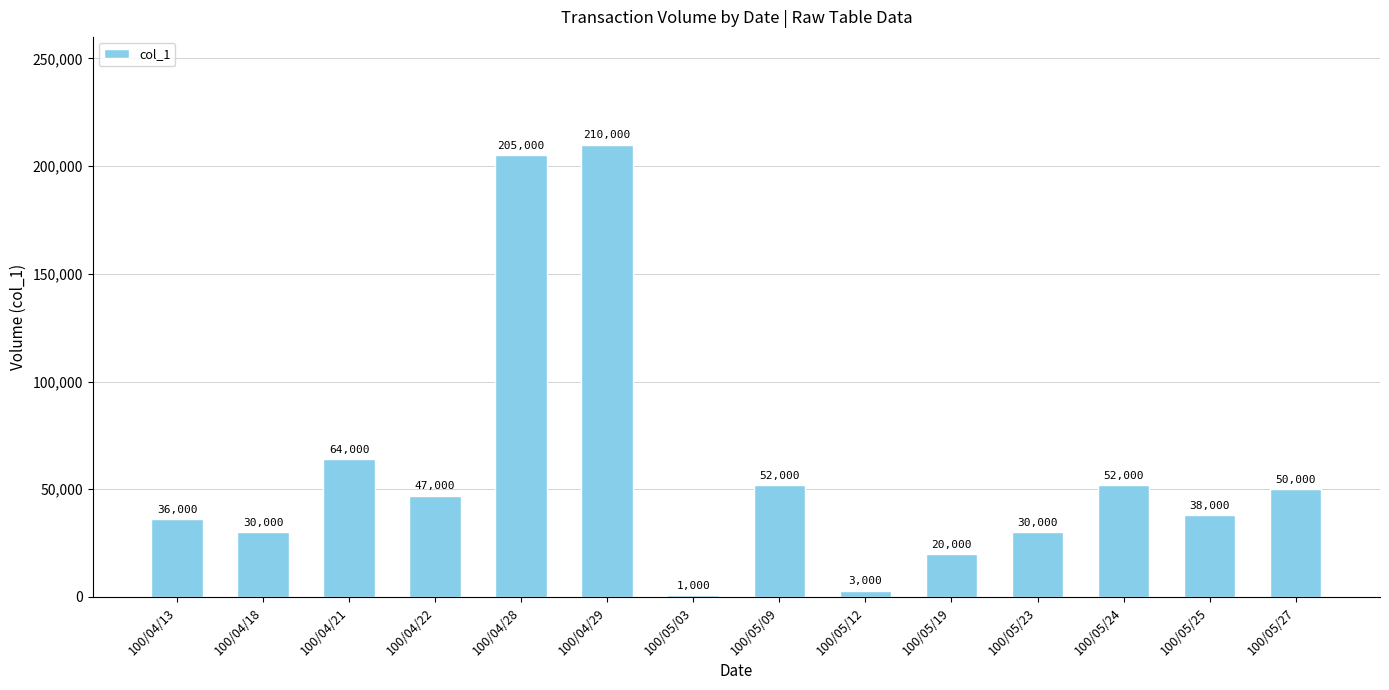

What is the change in value from 100/05/09 to 100/05/23?

-22000